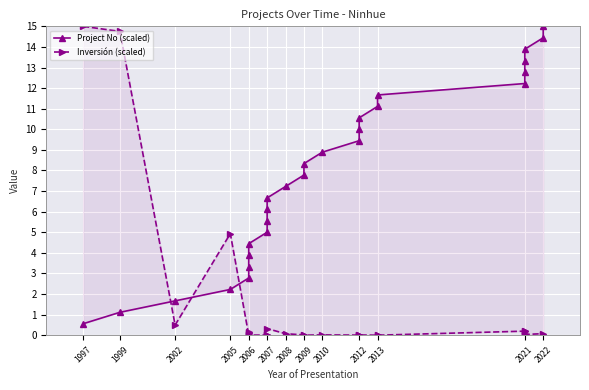

At which category does Inversión (scaled) reach its first local peak?

2005